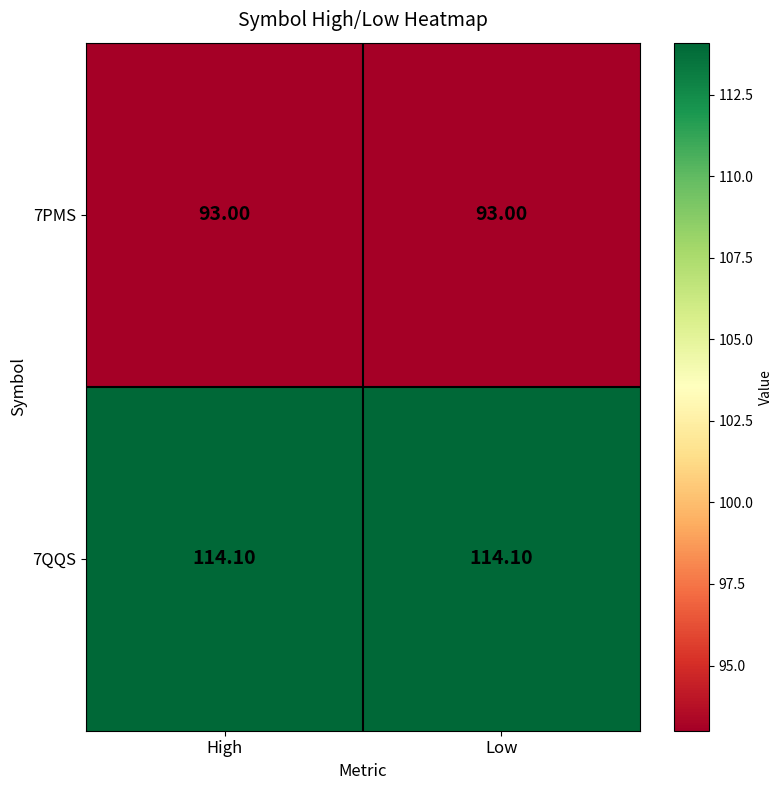

Rank the series by their average value, from highest to lowest.

7QQS, 7PMS